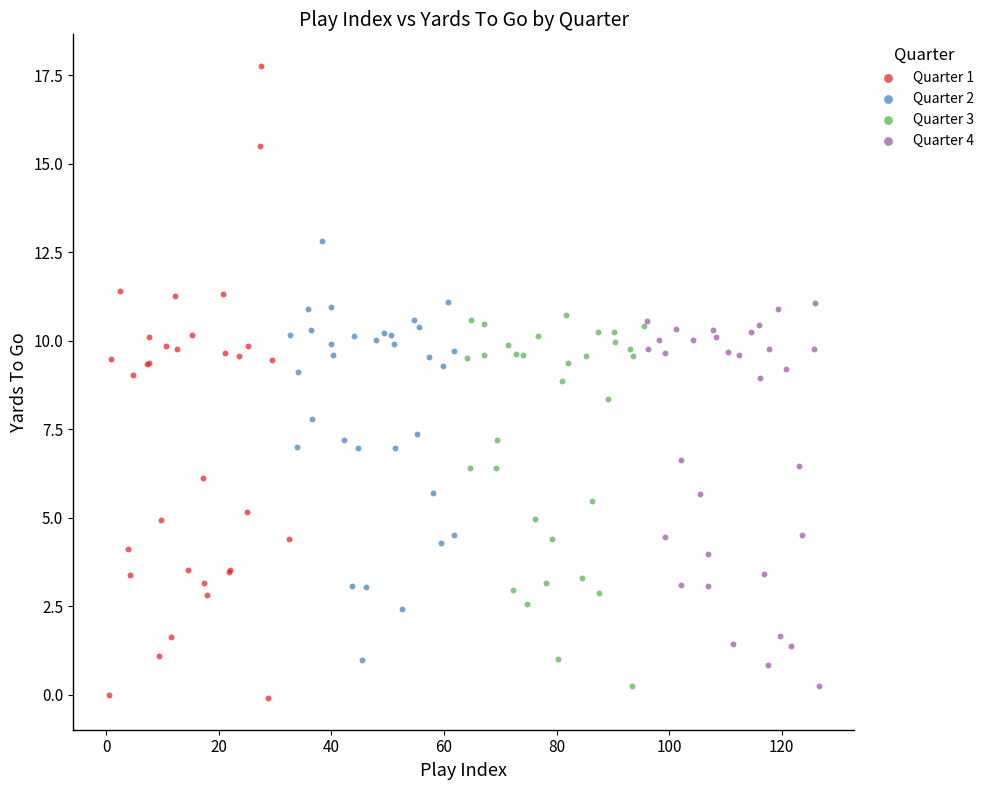

Which series reaches the maximum Y coordinate?

Quarter 1